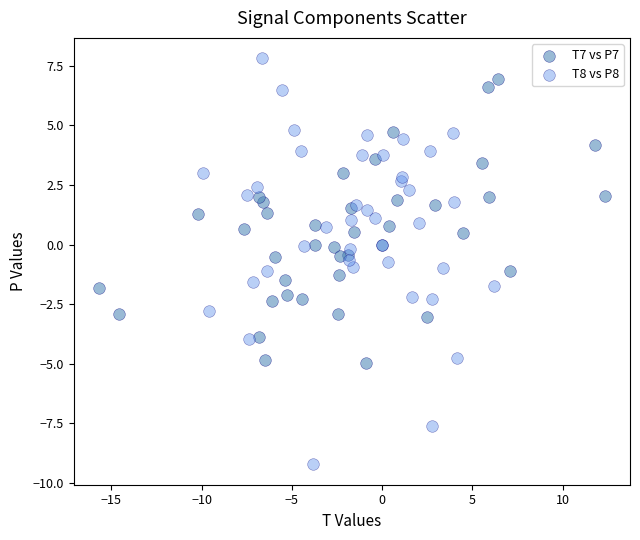

Which series has the widest spread of Y values?

T8 vs P8